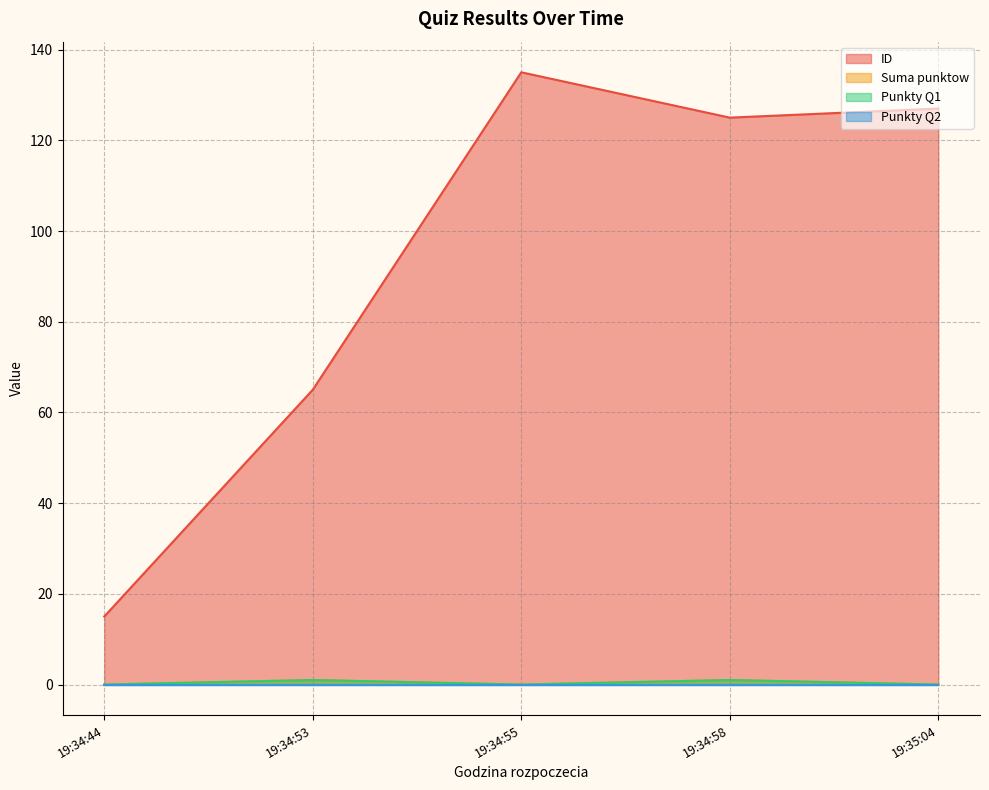

How many values in Punkty Q1 are above zero?

2